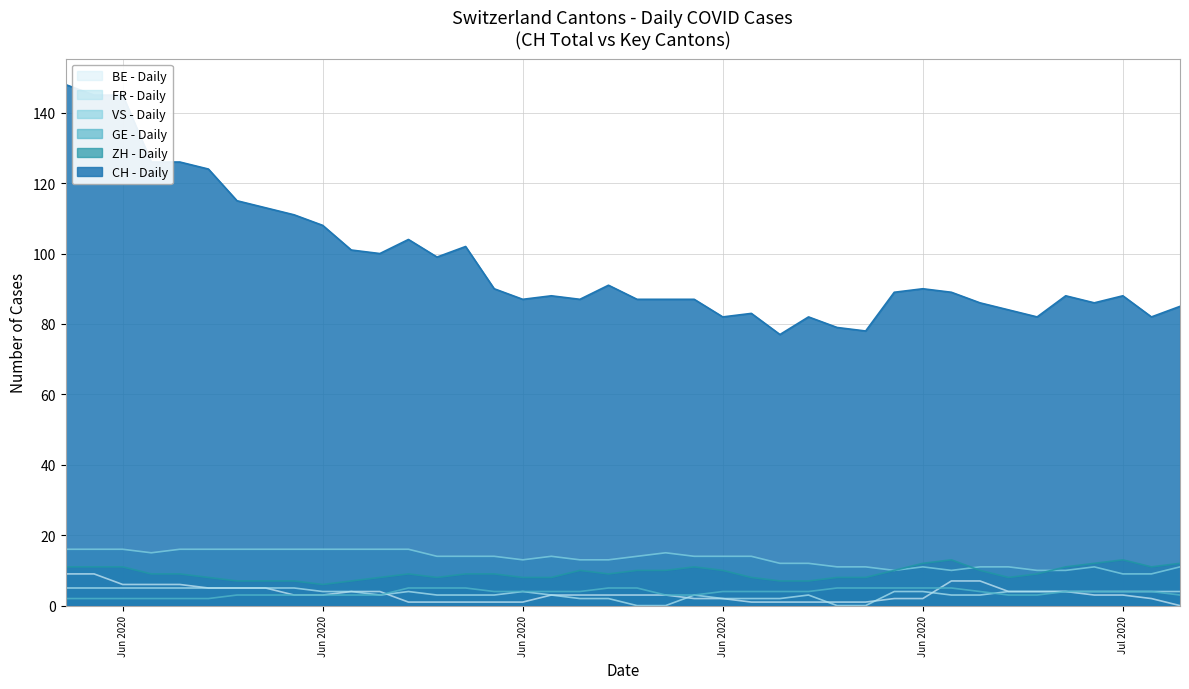

True or false: GE - Daily has more than 0 points higher than both neighbors.

False